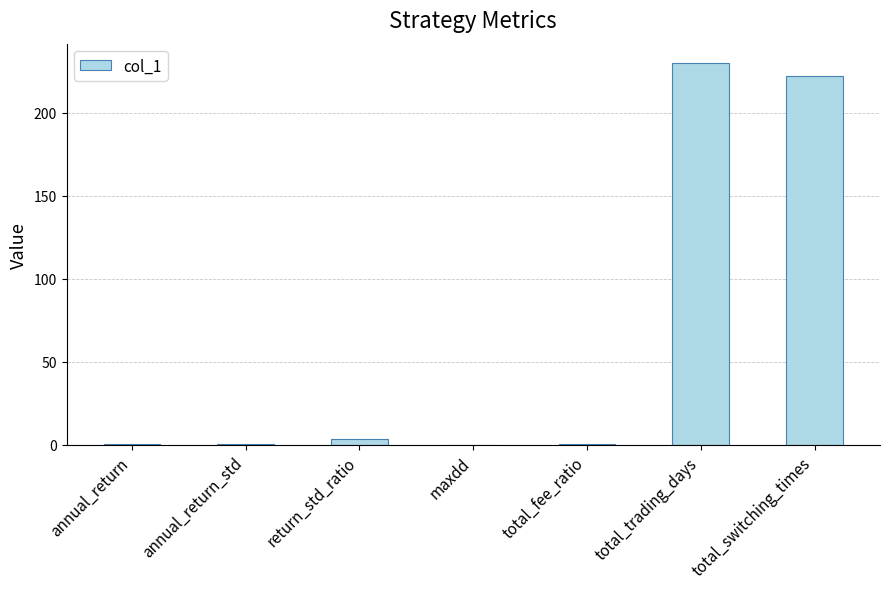

What is the sum of the values at total_switching_times and annual_return?

222.6